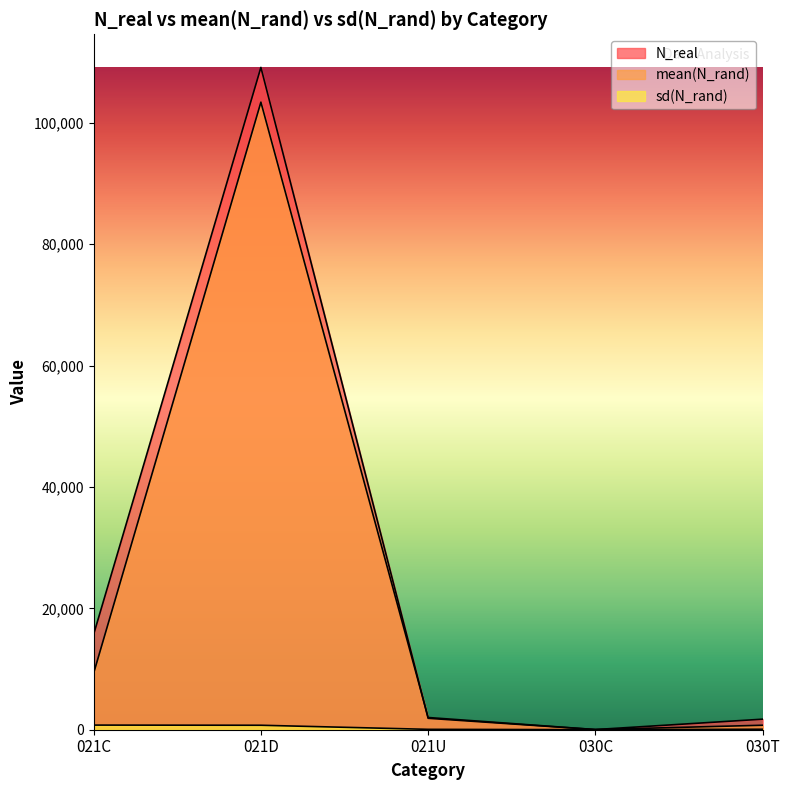

Reading right to left, transcribe all the data shown in this chart.

N_real: 1739.0	27.0	1884.0	109147.0	15720.0
mean(N_rand): 739.0	27.0	2012.9	103419.9	9321.2
sd(N_rand): 79.5	6.9	62.8	736.4	762.8